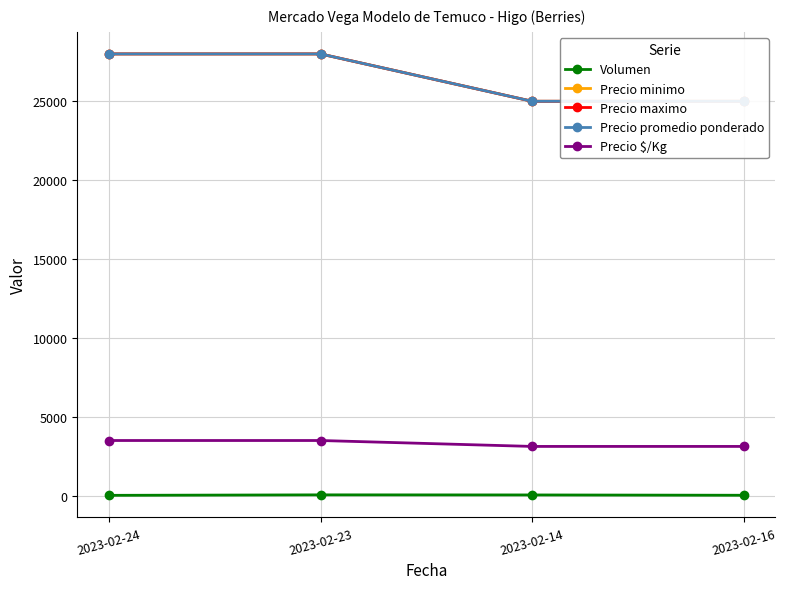

Count the number of categories in the chart.

4